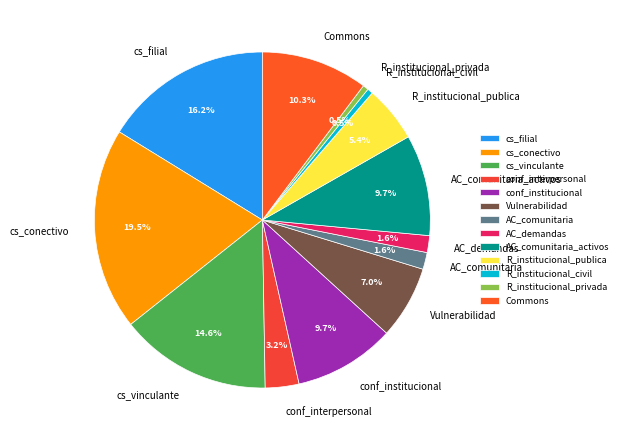

Which slice is the largest?

cs_conectivo